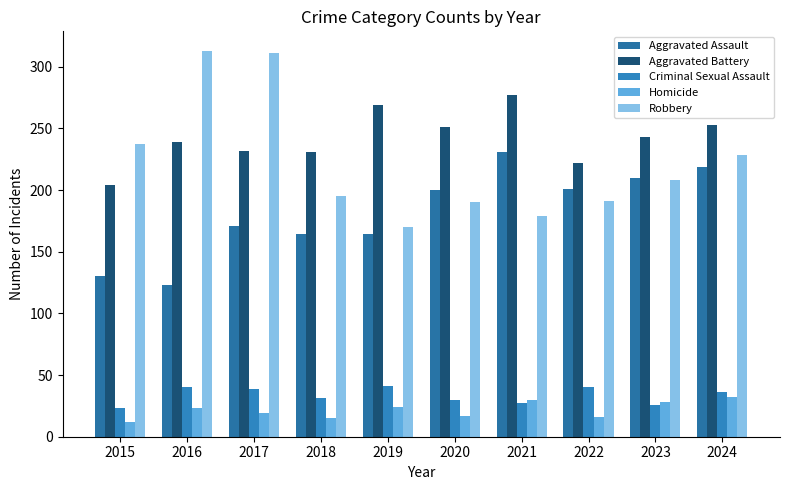

What is the sum of all Homicide values?

216